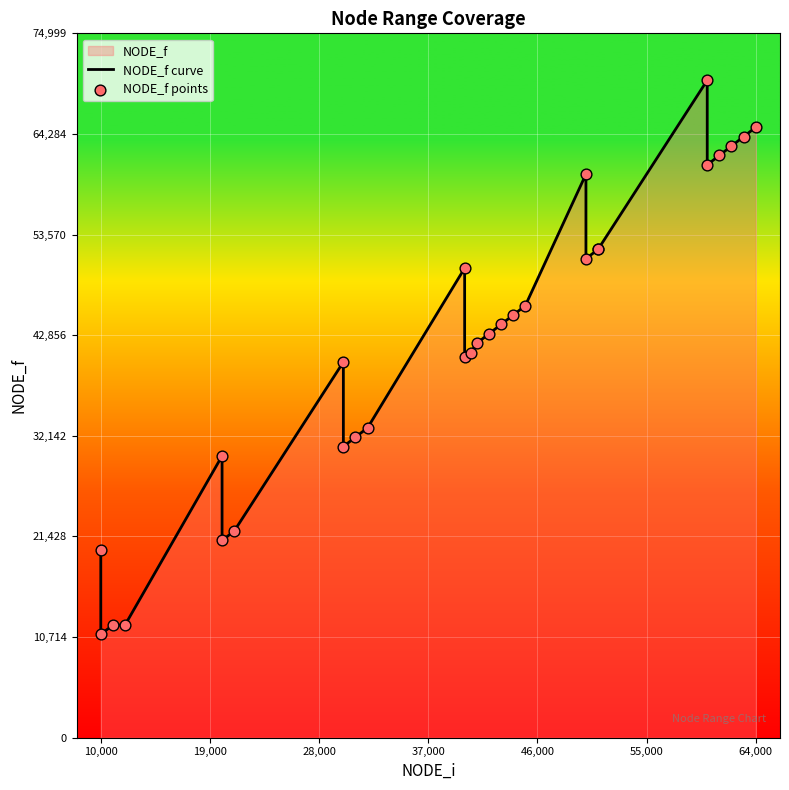

Which series contains the highest Y value?

NODE_f curve